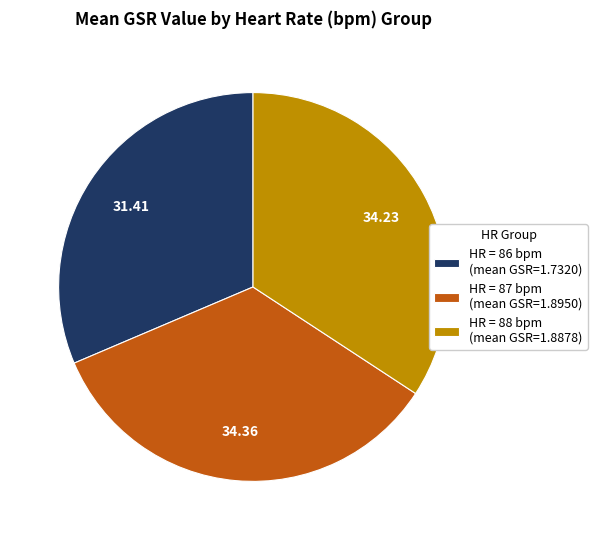

Do HR = 87 bpm (mean GSR=1.8950) and HR = 88 bpm (mean GSR=1.8878) together represent more than half of the pie?

Yes